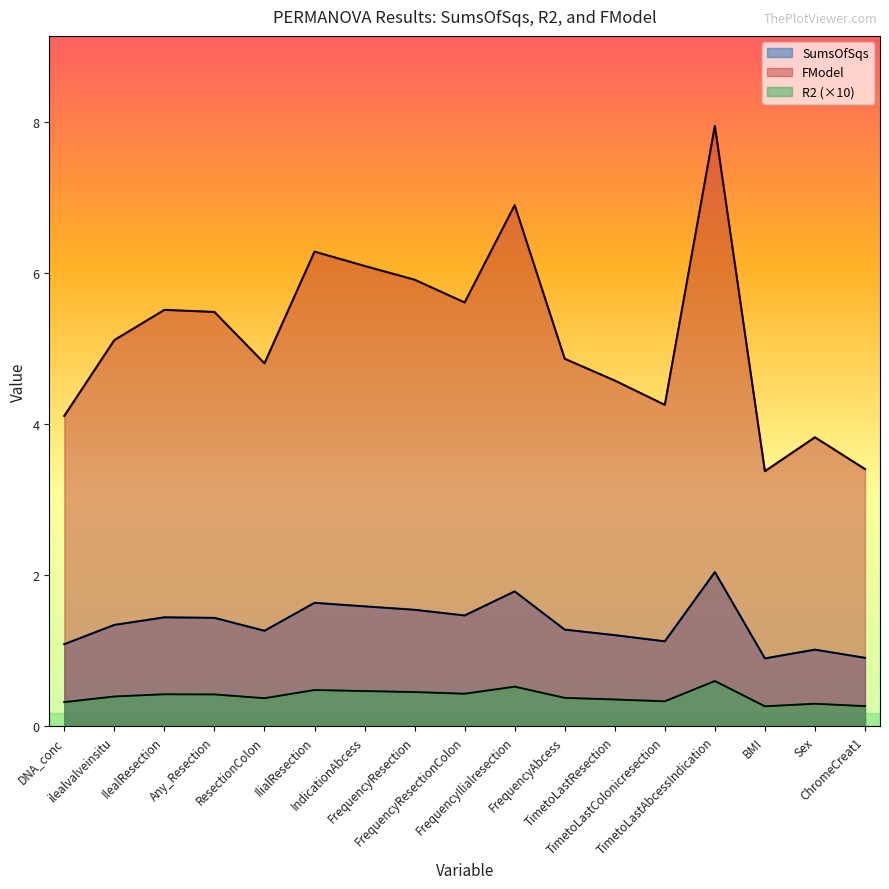

Read the FModel value at ResectionColon.

4.8